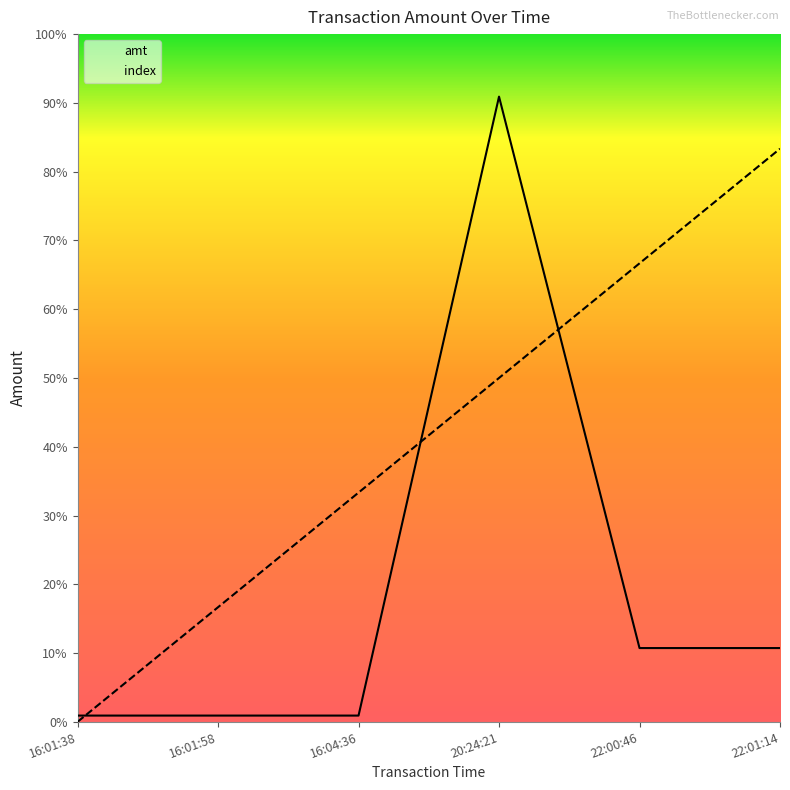

Reading left to right, list all the values displayed in this chart.

amt: 500.0	500.0	500.0	50000.0	5900.0	5900.0
index: 0.0	9166.7	18333.3	27500.0	36666.7	45833.3